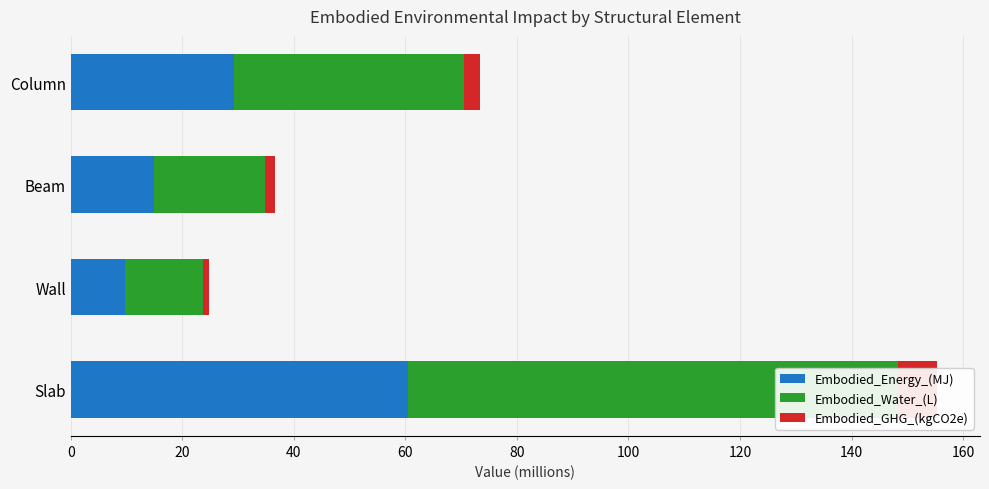

List the series in order of their overall mean, highest first.

Embodied_Water_(L), Embodied_Energy_(MJ), Embodied_GHG_(kgCO2e)